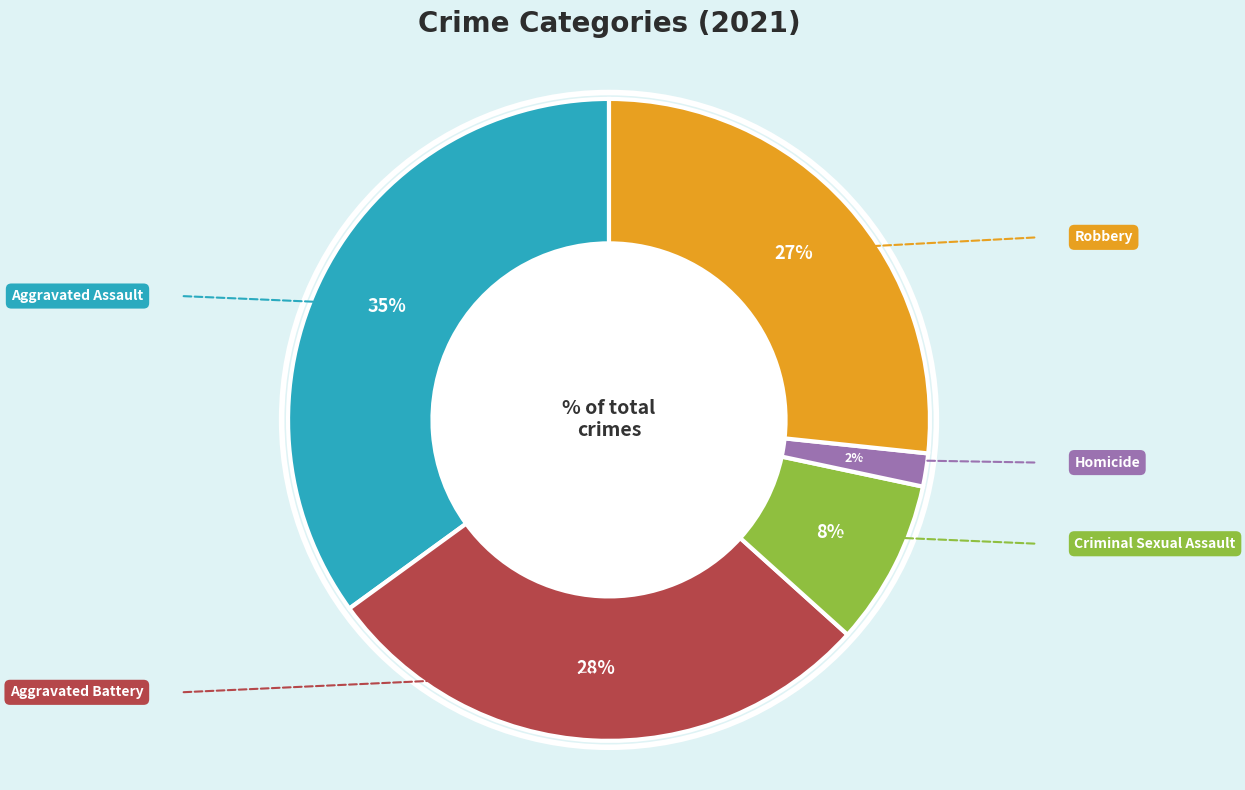

Is there a majority slice in this chart?

No